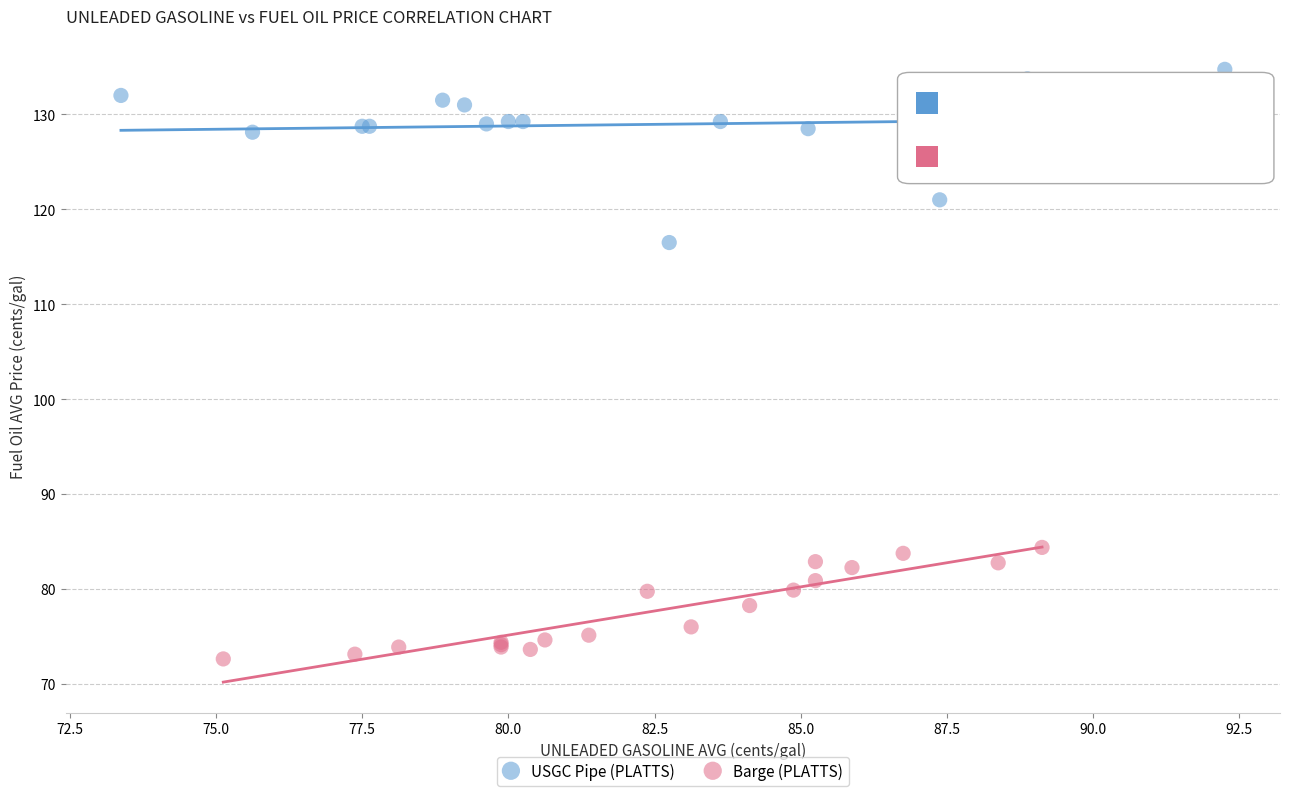

Which series reaches the minimum Y coordinate?

Barge (PLATTS)